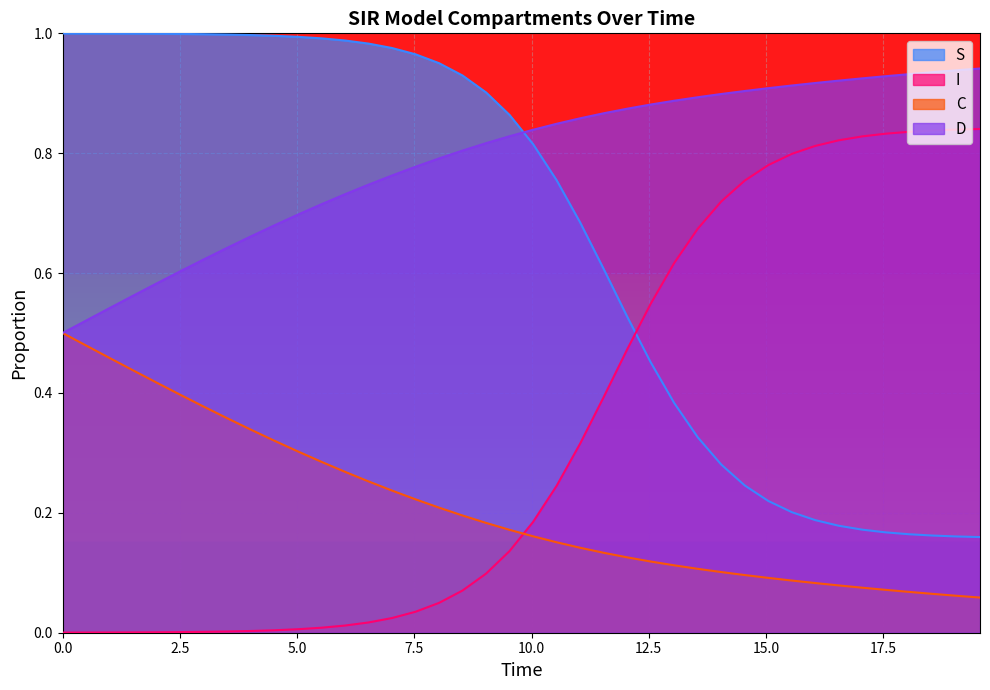

Does the chart display data point markers on the line(s)?

No